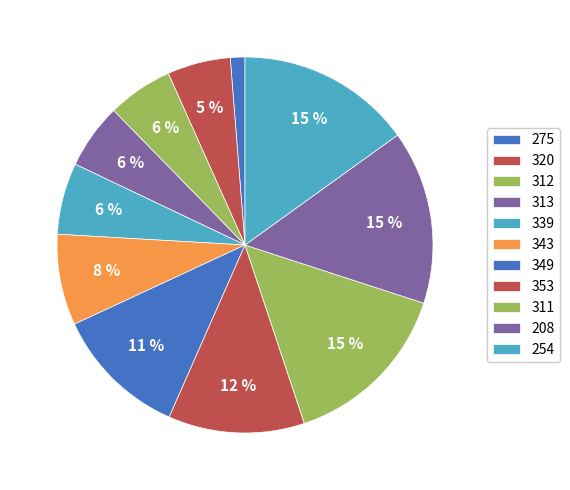

What percentage do 254 and 313 together represent?

20.7%